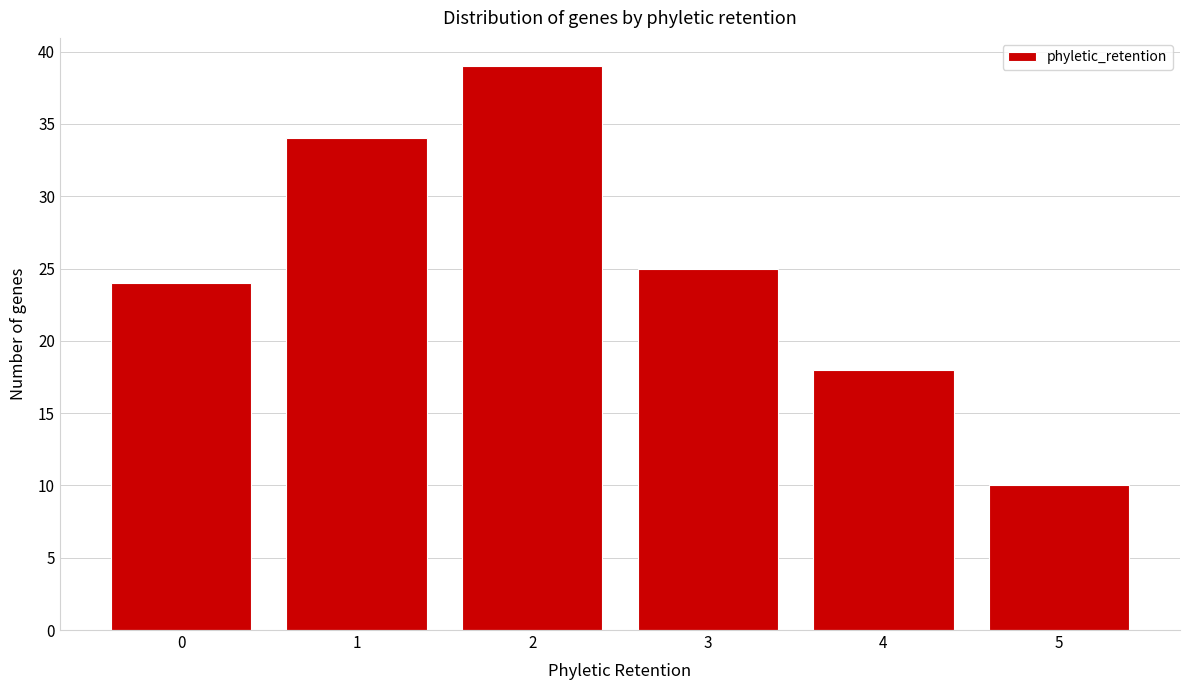

Reading left to right, transcribe all the data shown in this chart.

24	34	39	25	18	10